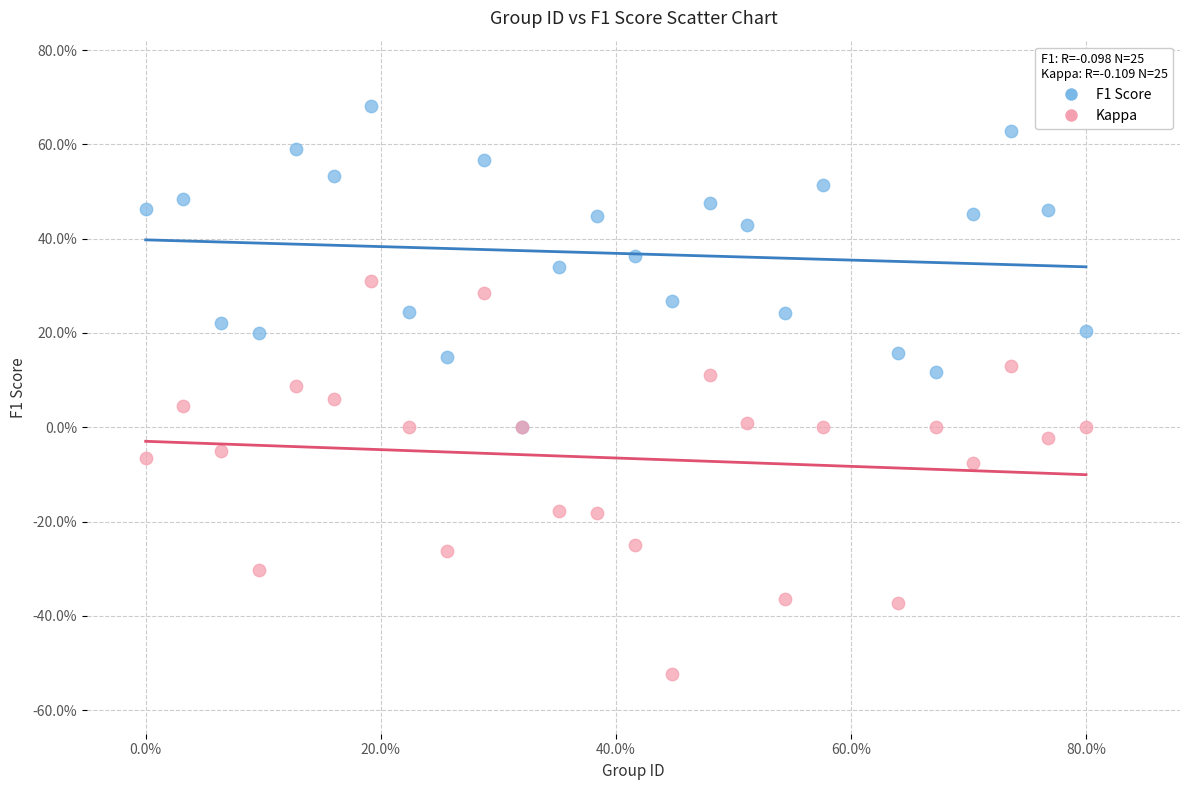

Which series contains the lowest Y value?

Kappa